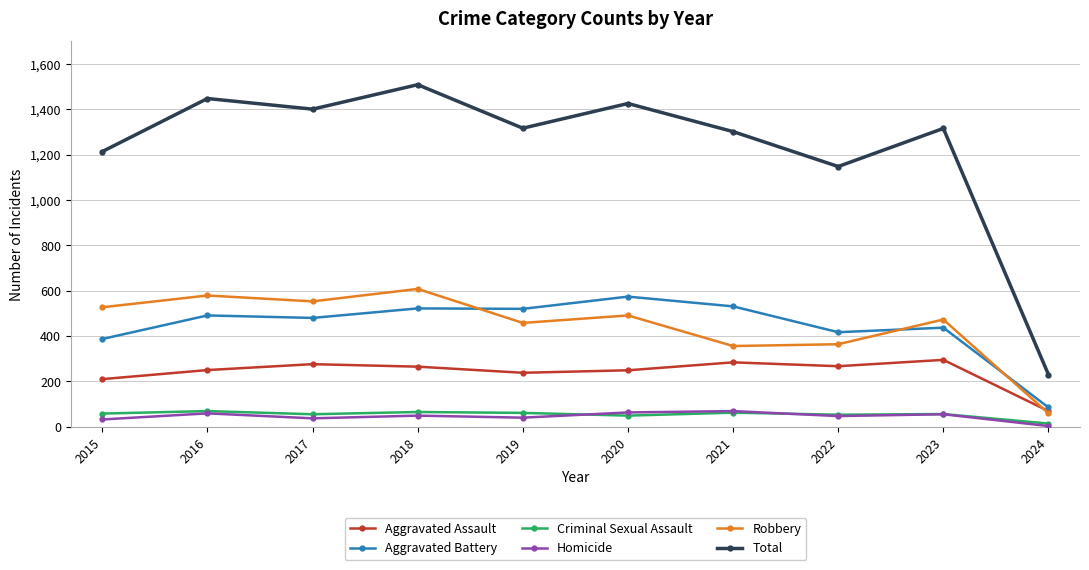

True or false: Criminal Sexual Assault and Robbery intersect in this chart.

False